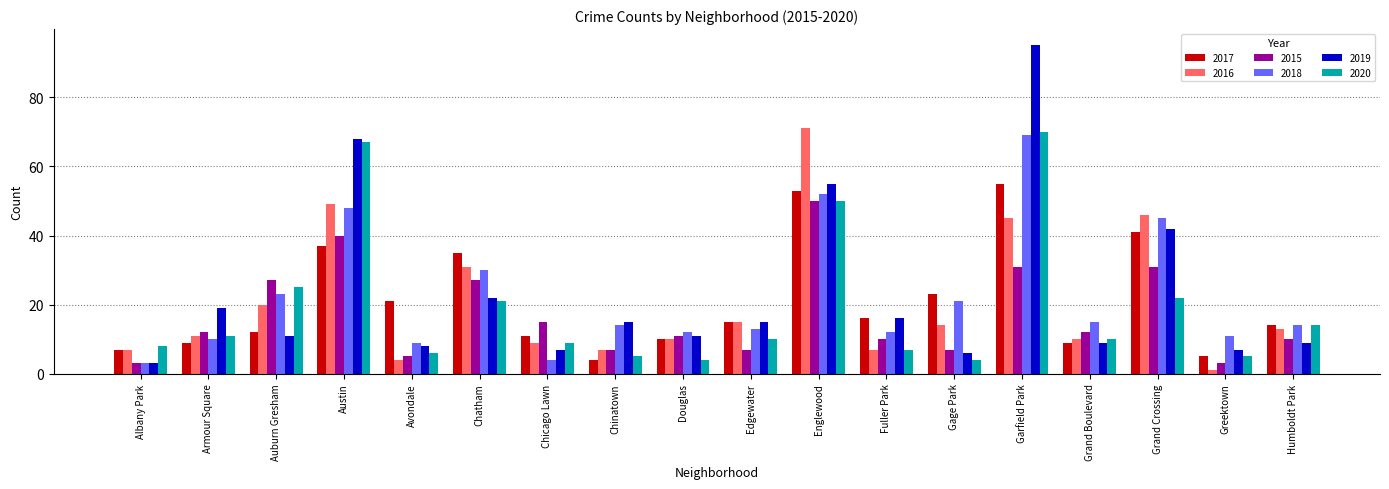

Is the value of 2018 at Chatham greater than the value of 2017 at Chatham?

No